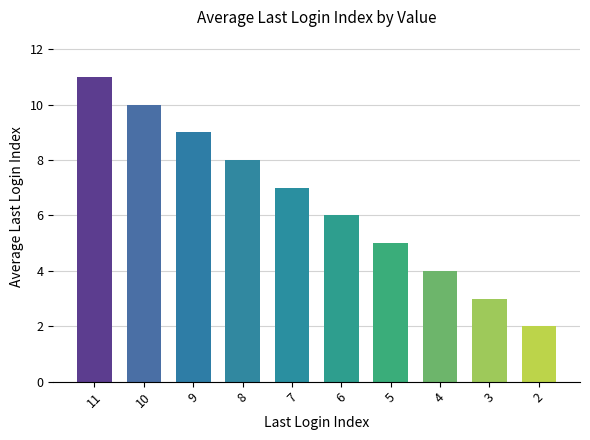

Reading left to right, list all the values displayed in this chart.

11	10	9	8	7	6	5	4	3	2